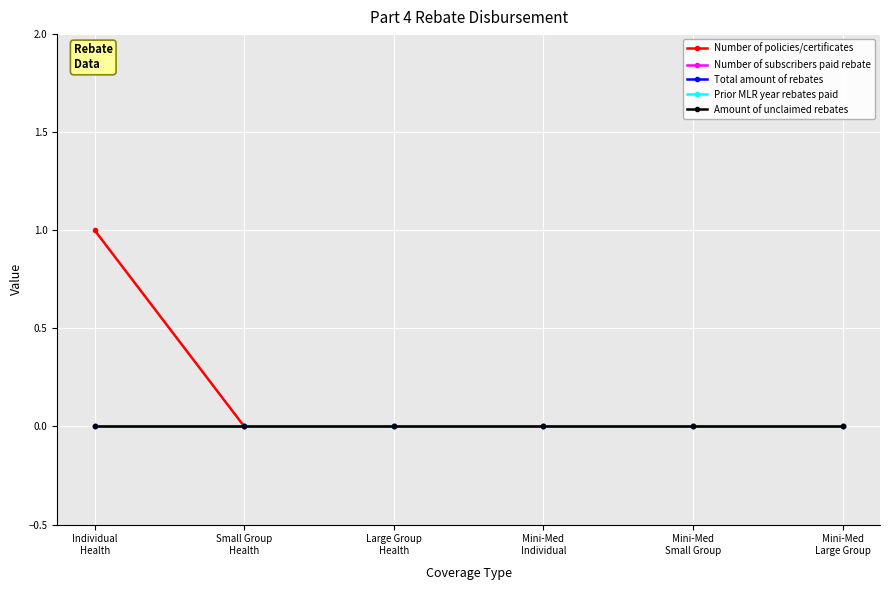

Reading right to left, list all the values displayed in this chart.

Number of policies/certificates: 0	0	0	0	0	1
Number of subscribers paid rebate: 0	0	0	0	0	0
Total amount of rebates: 0	0	0	0	0	0
Prior MLR year rebates paid: 0	0	0	0	0	0
Amount of unclaimed rebates: 0	0	0	0	0	0